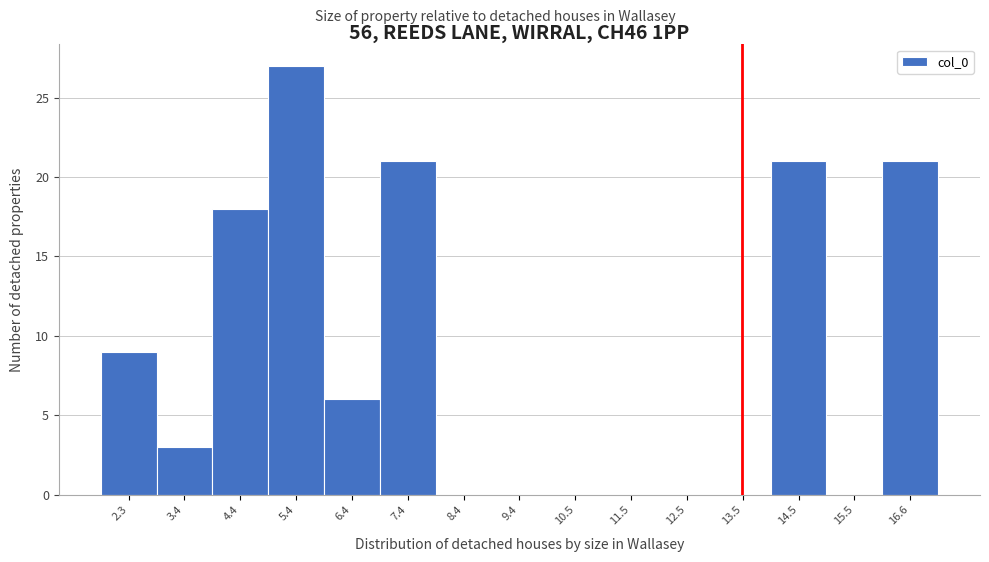

Which range on the x-axis has the tallest bar?

4.8 to 5.8